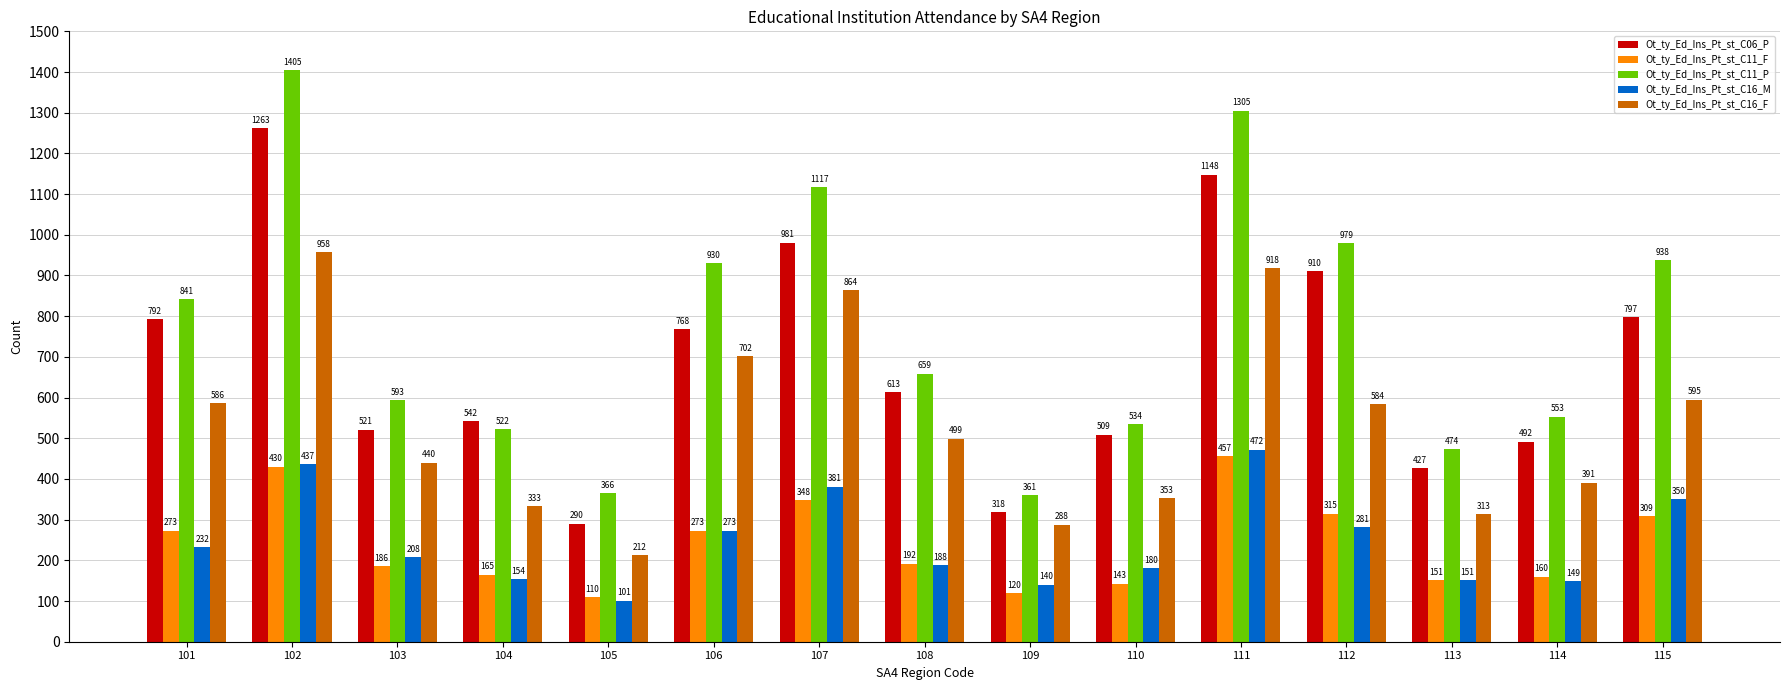

At which label does Ot_ty_Ed_Ins_Pt_st_C06_P first exceed 613?

101